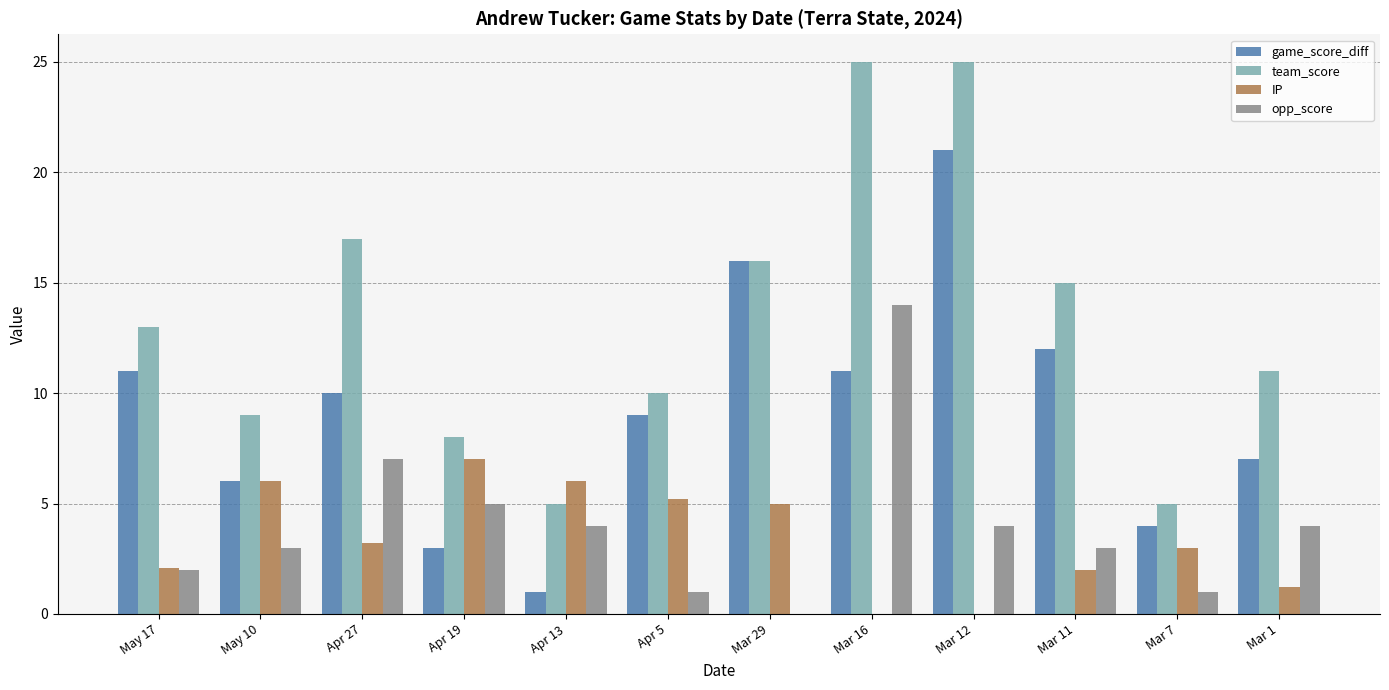

Is it true that team_score equals 15.0 at Mar 11?

True